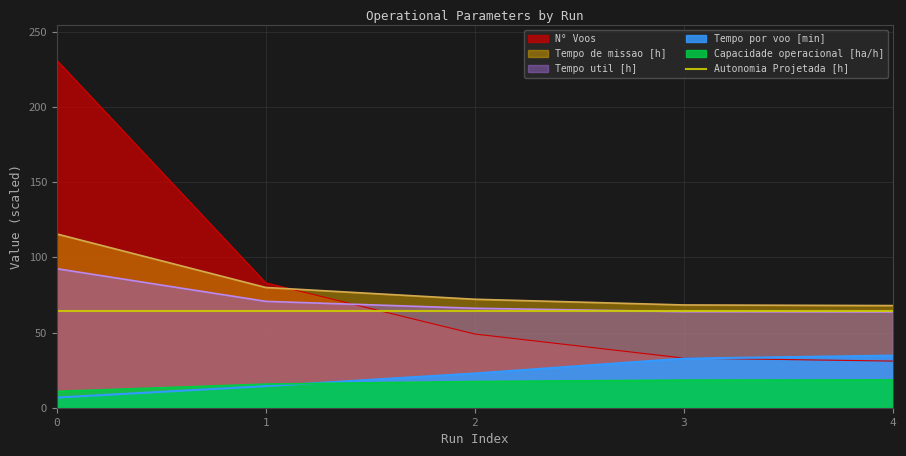

What is the value of the N° Voos point at the 2nd from the left?

83.0